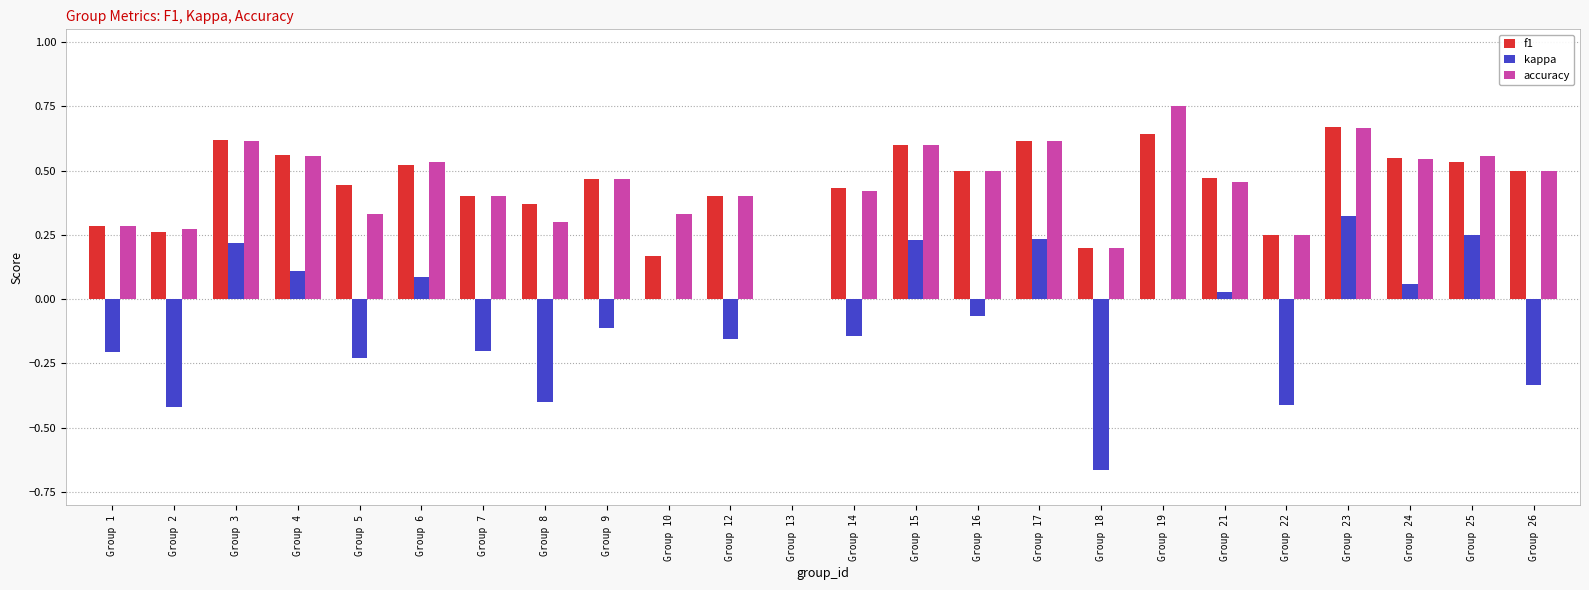

Is it true that accuracy equals 0.3 at Group 5?

True